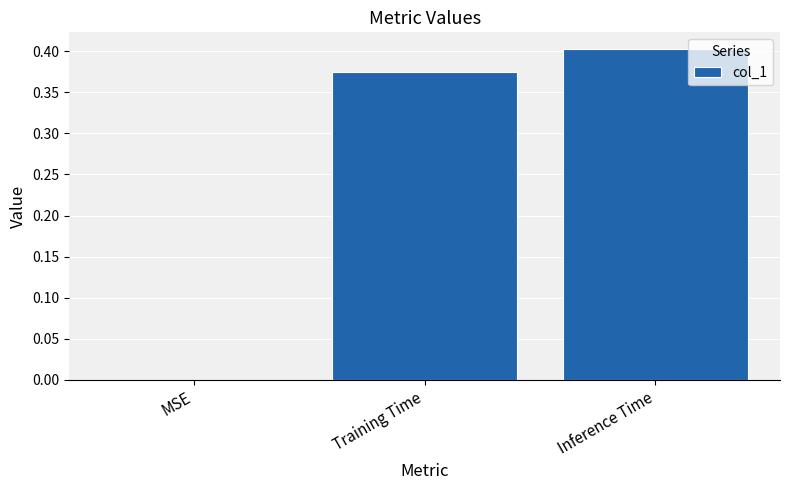

Count the values in the range 0 to 1.

3